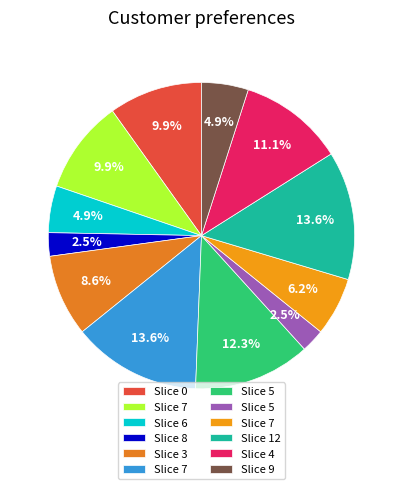

Which category has the smallest portion of the pie?

8